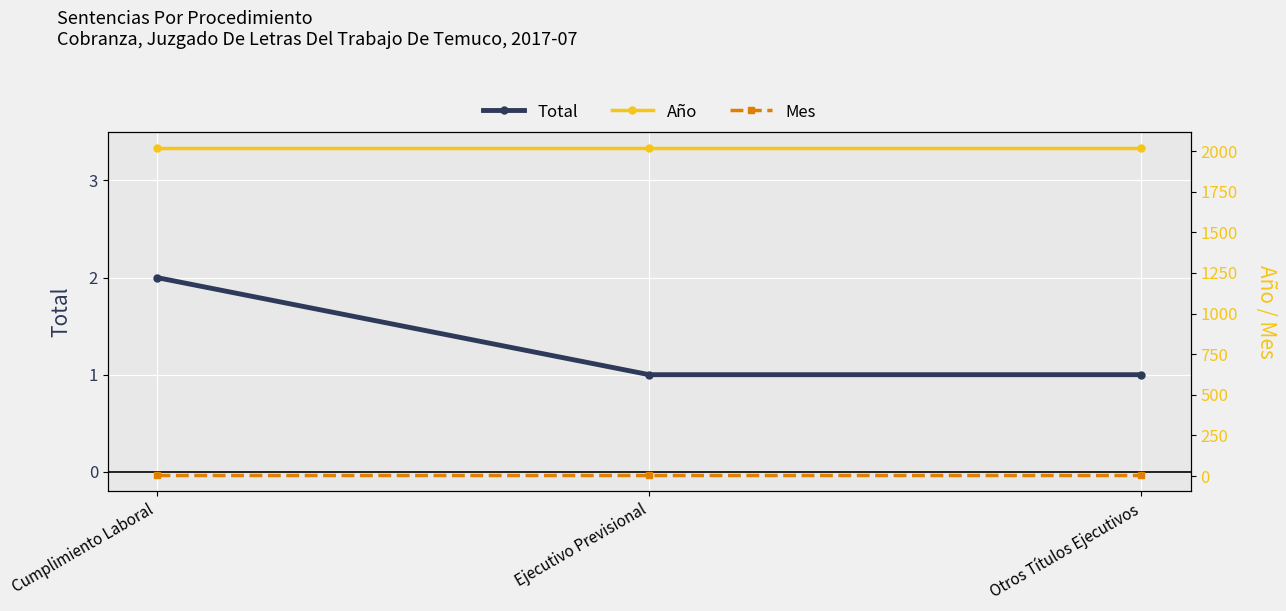

Which series has the largest total across all categories?

Año